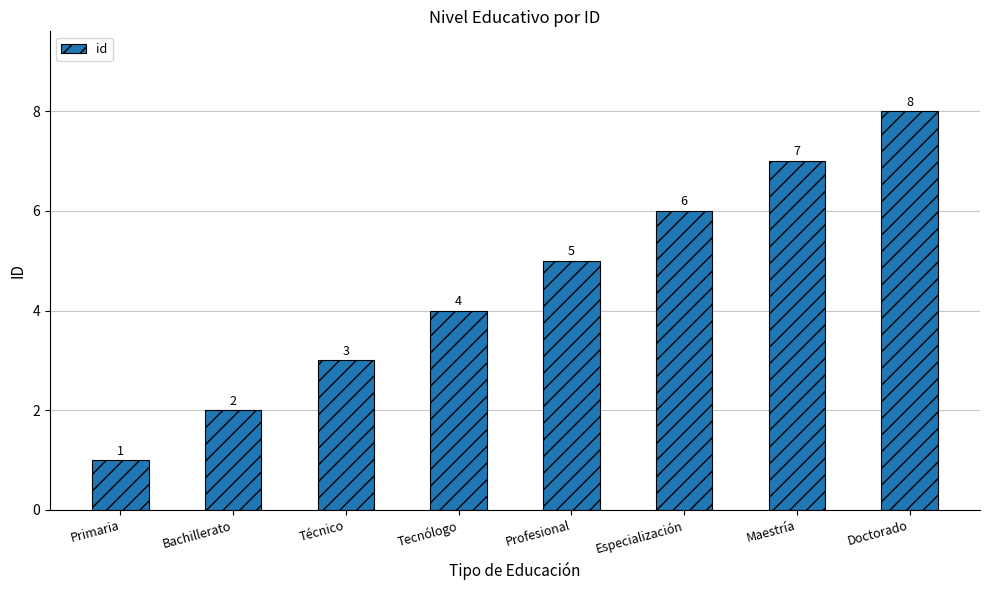

What is the sum of the values at Primaria and Bachillerato?

3